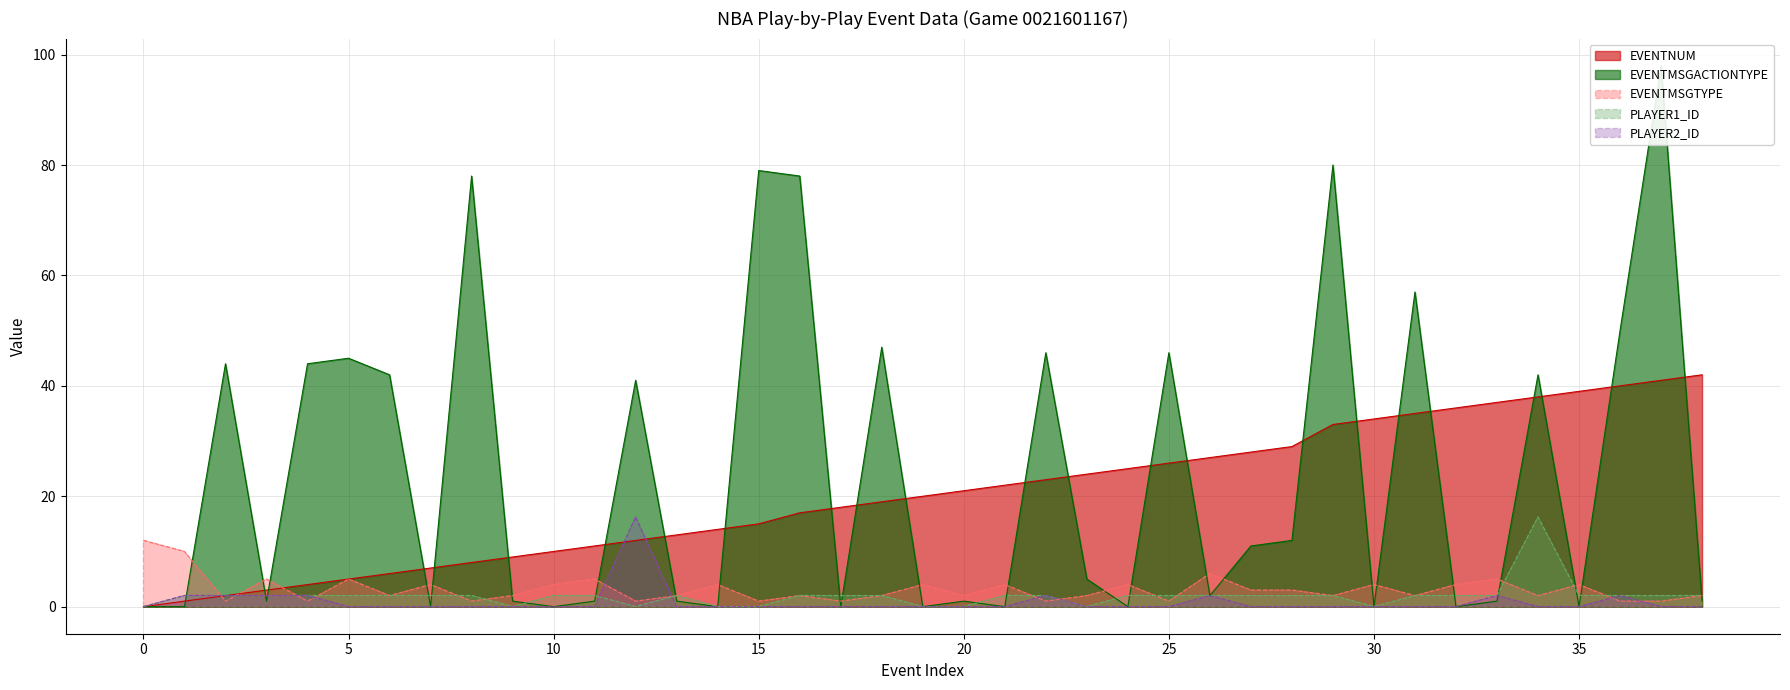

How many distinct data groups are displayed?

5